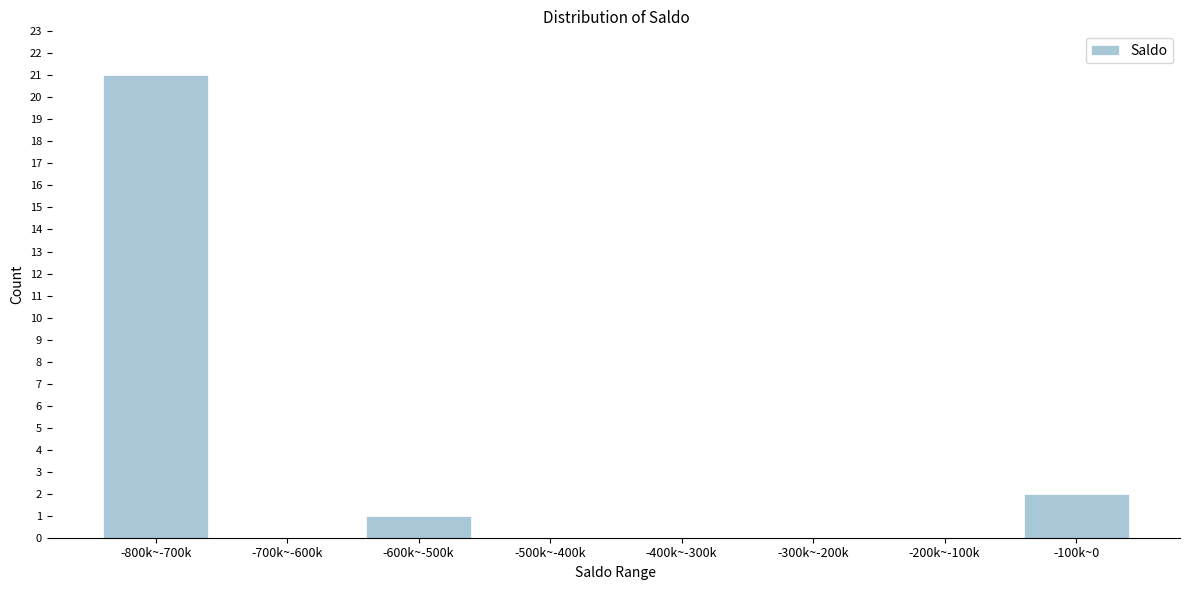

Reading left to right, what are all the values shown in this chart?

-800k~-700k=21	-700k~-600k=0	-600k~-500k=1	-500k~-400k=0	-400k~-300k=0	-300k~-200k=0	-200k~-100k=0	-100k~0=2